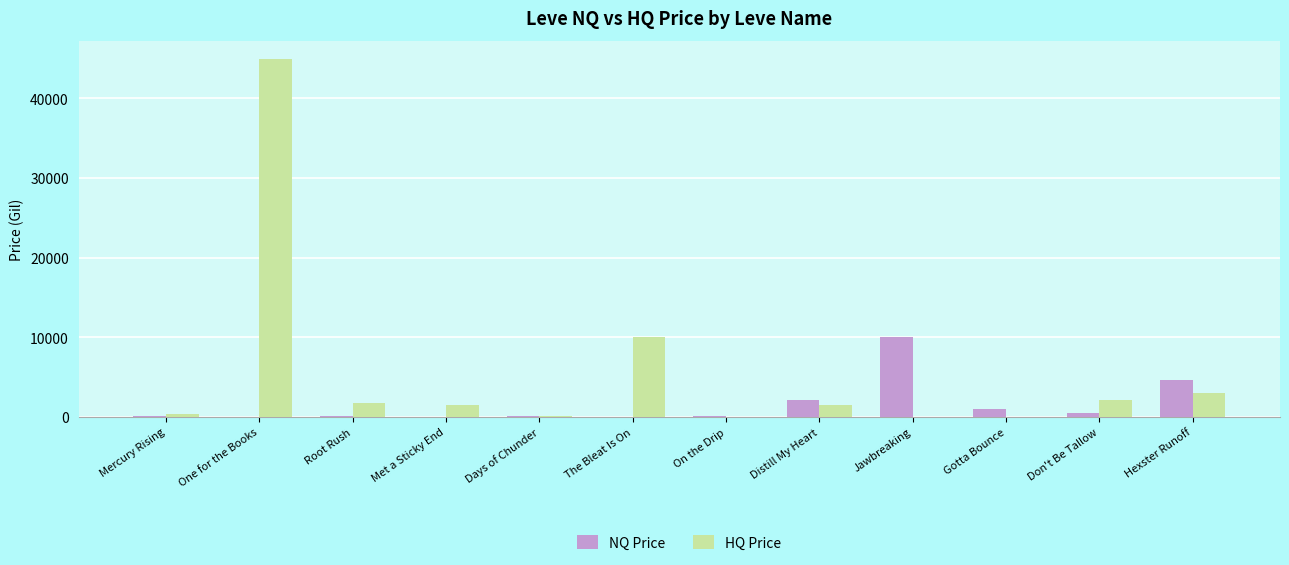

At which label is HQ Price closest to 22500?

The Bleat Is On